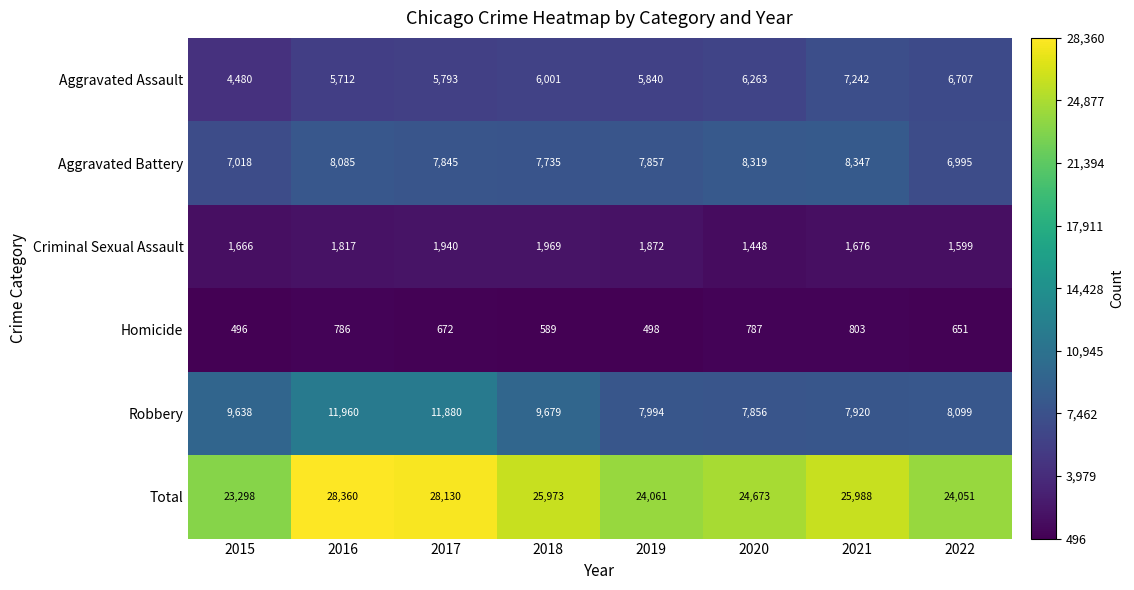

What is the minimum value for Aggravated Battery?

6995